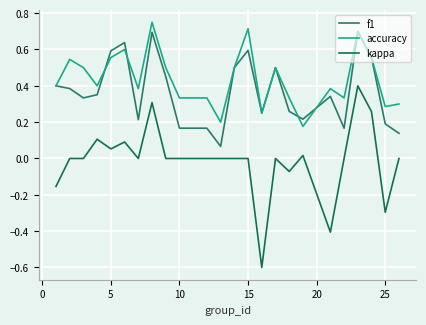

What are all the series names shown in the legend?

f1, accuracy, kappa